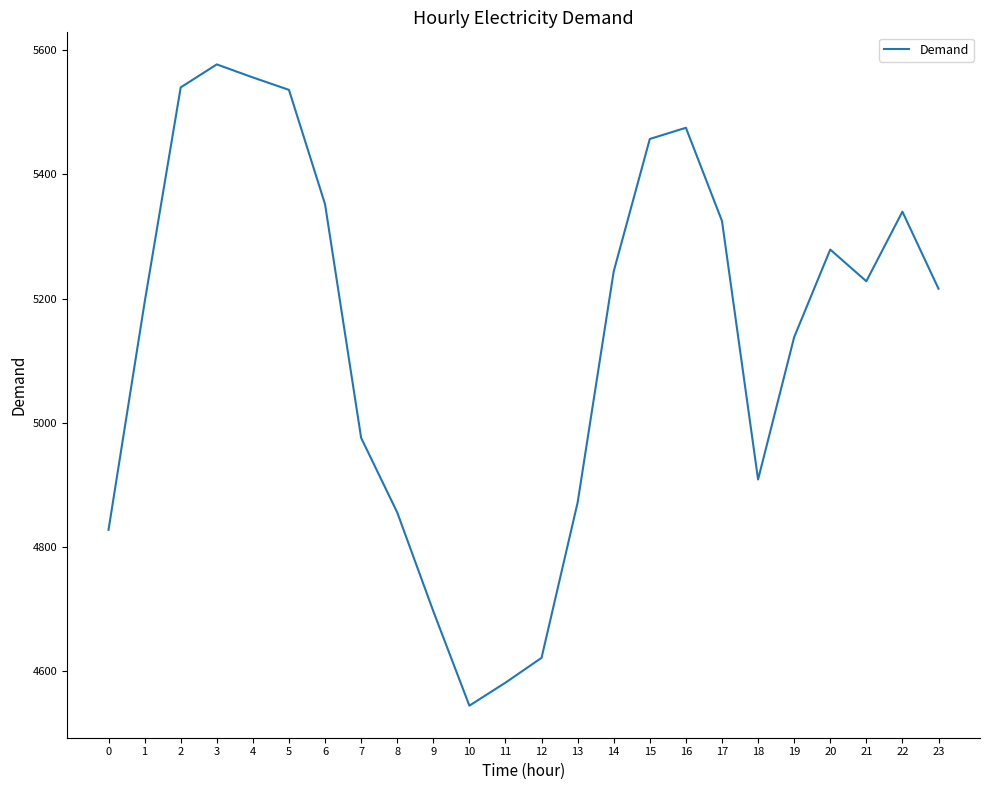

The value at 14 is 5244. True or false?

True